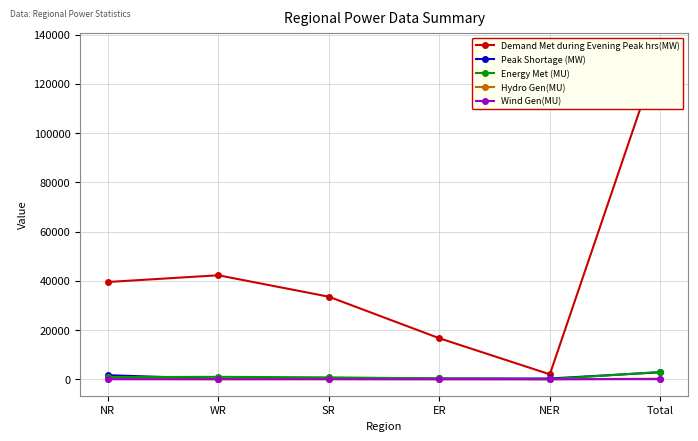

Is it true that Hydro Gen(MU) equals 118 at NR?

True